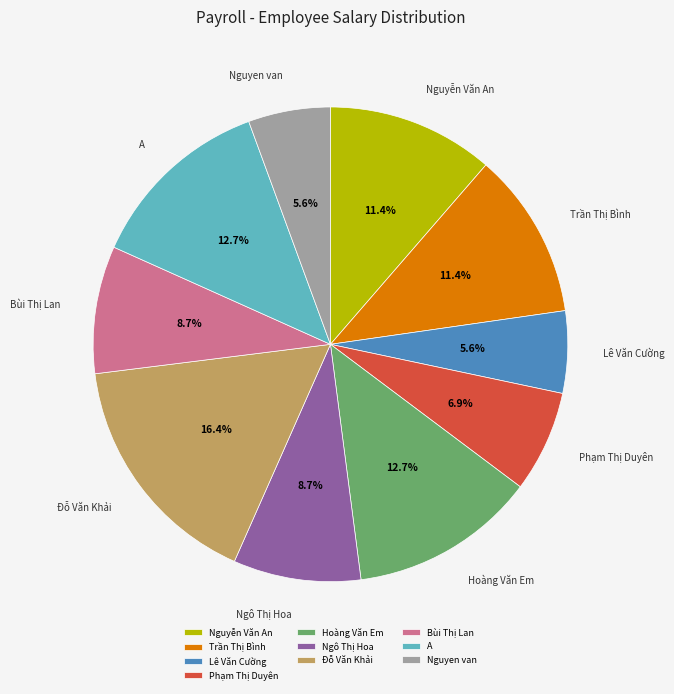

To the nearest percent, what percentage of the pie is Hoàng Văn Em?

13%